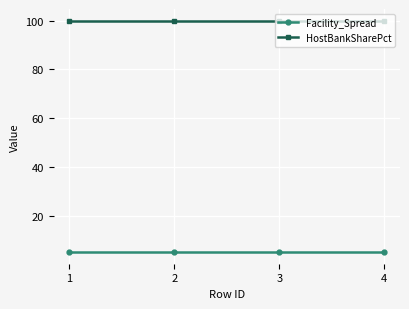

True or false: HostBankSharePct and Facility_Spread intersect in this chart.

False